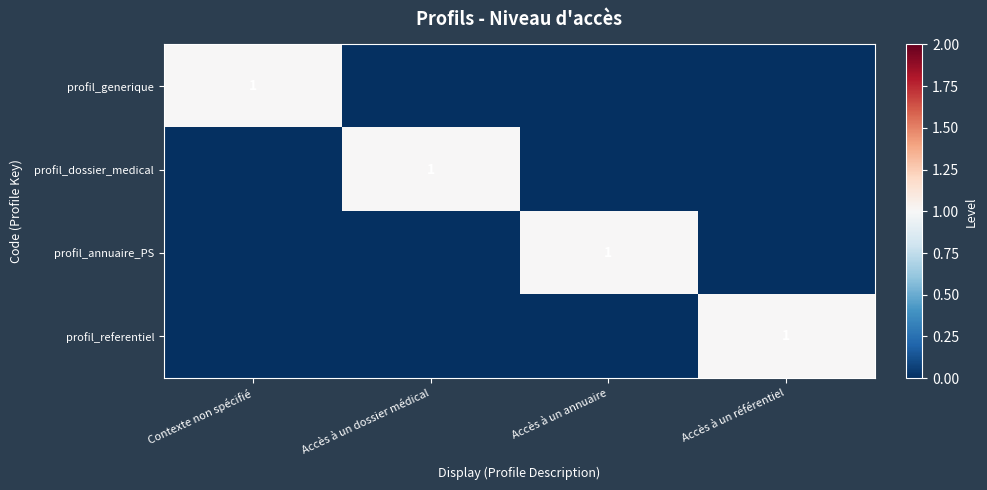

Is it true that profil_dossier_medical equals 0 at Accès à un dossier médical?

False